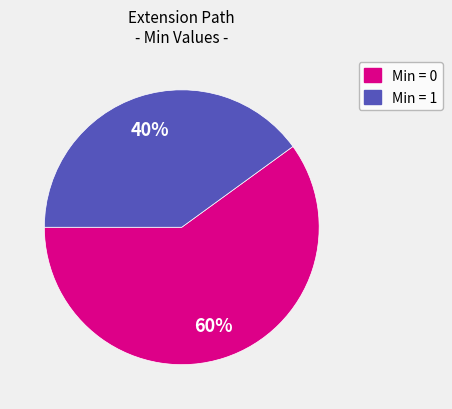

Is there a majority slice in this chart?

Yes